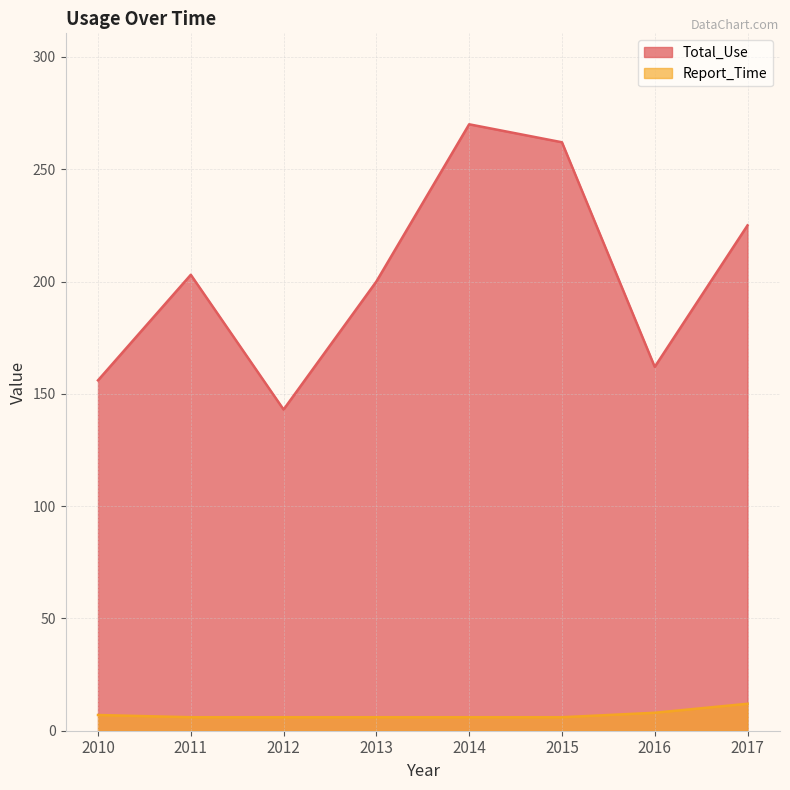

What is the average value of the Report_Time series?

7